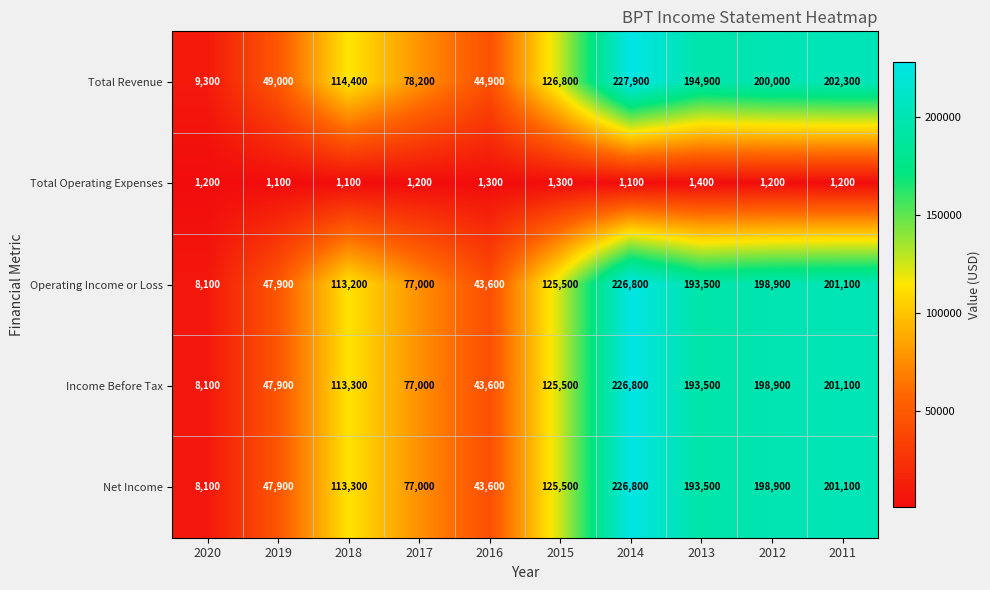

At how many categories does at least one series exceed 192760?

4